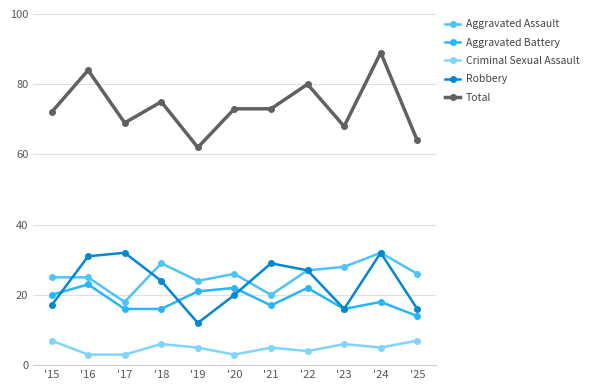

Which series has the widest spread of values?

Total